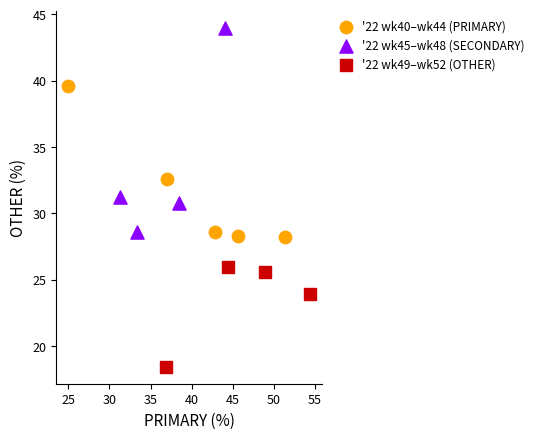

Which series reaches the minimum Y coordinate?

'22 wk49–wk52 (OTHER)